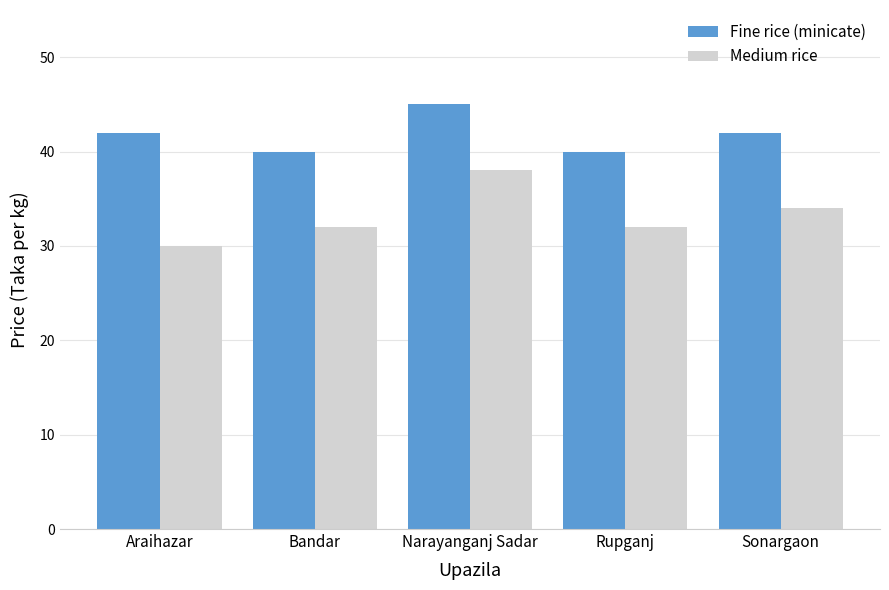

Which series has the widest spread of values?

Medium rice